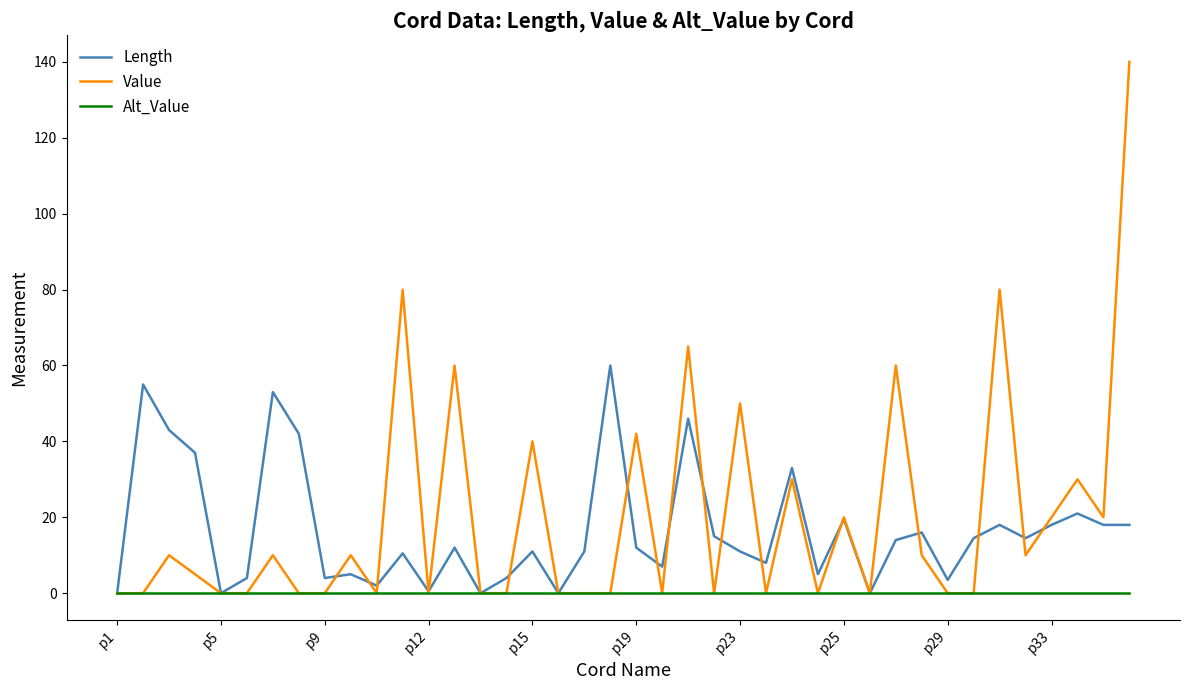

Which series has the largest range (max minus min)?

Value